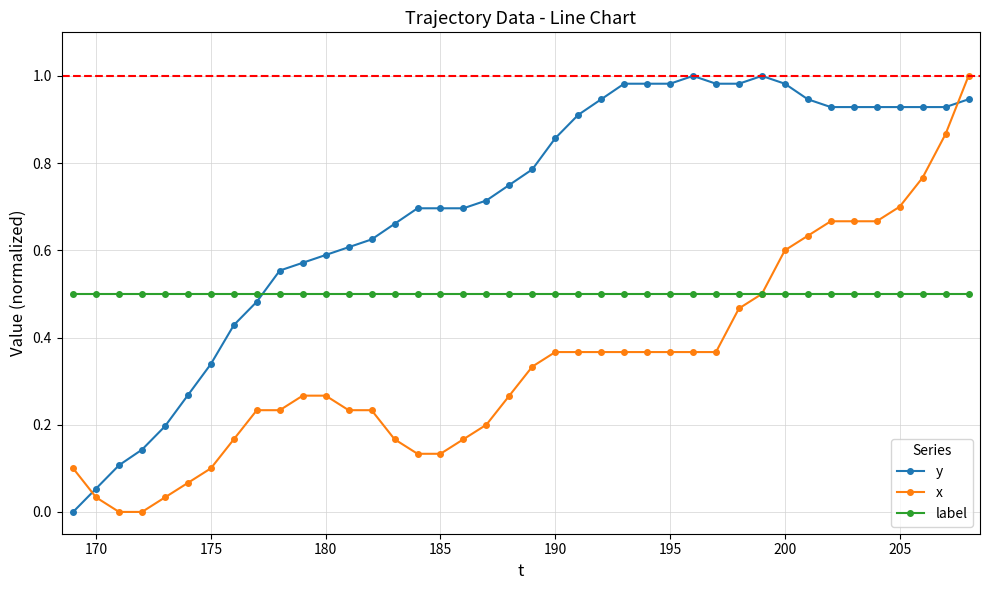

Which series ends up on top after the final intersection of x and y?

x